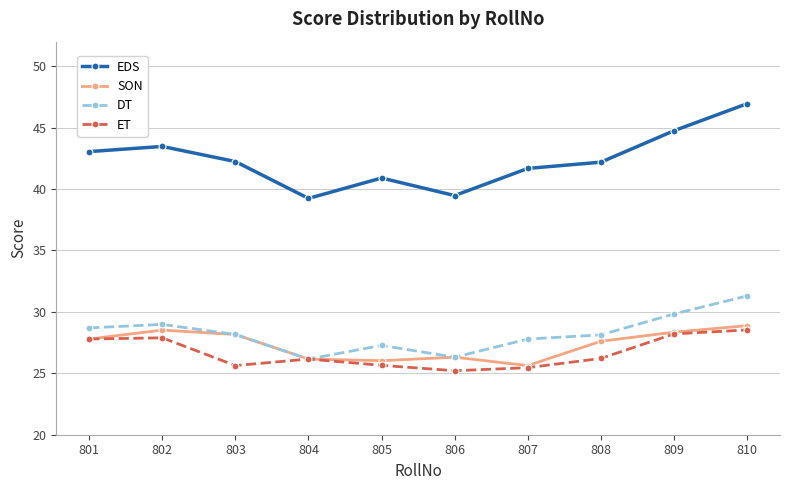

What is the difference between the highest and lowest values at 802?

15.6